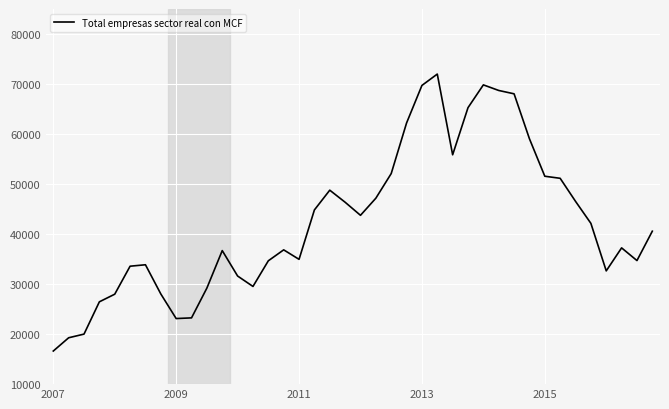

What is the difference between the maximum and minimum values?

55372